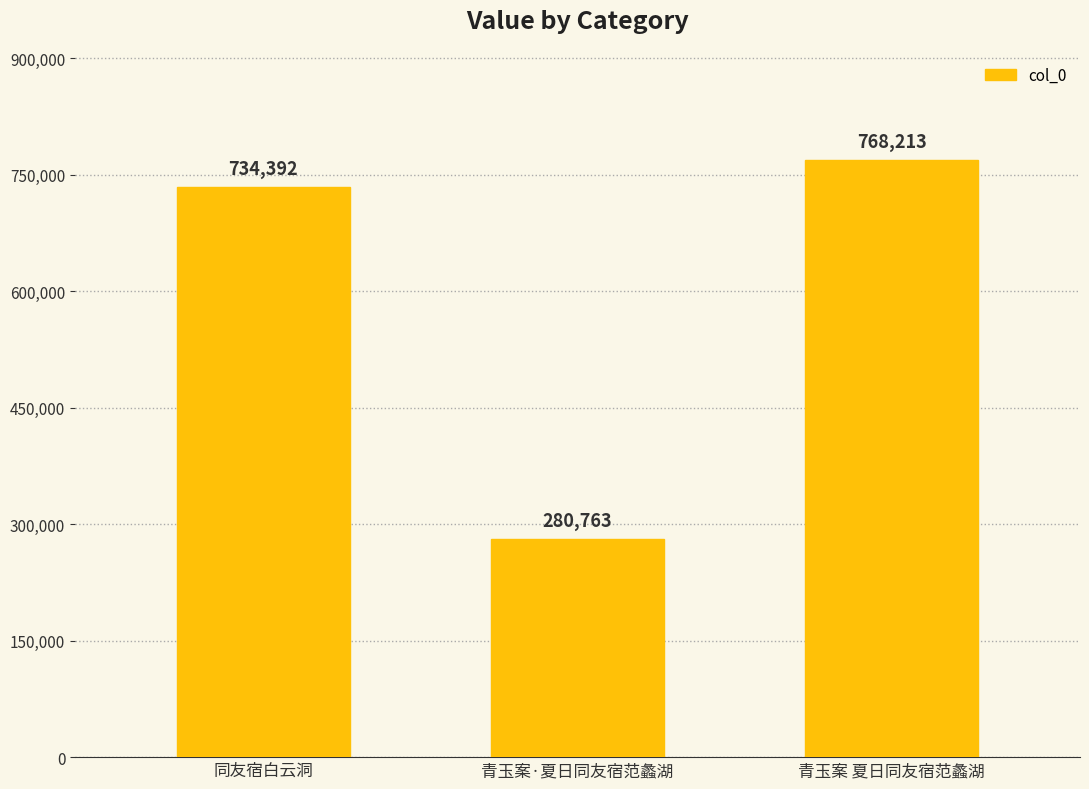

What is the sum of the values at 青玉案·夏日同友宿范蠡湖 and 同友宿白云洞?

1015155